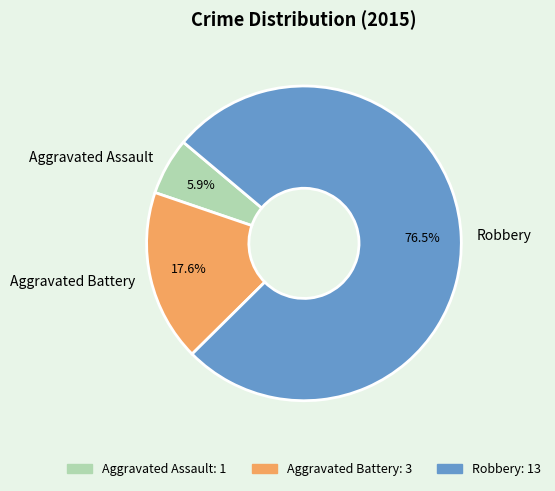

To the nearest percent, what is the average slice percentage?

33%